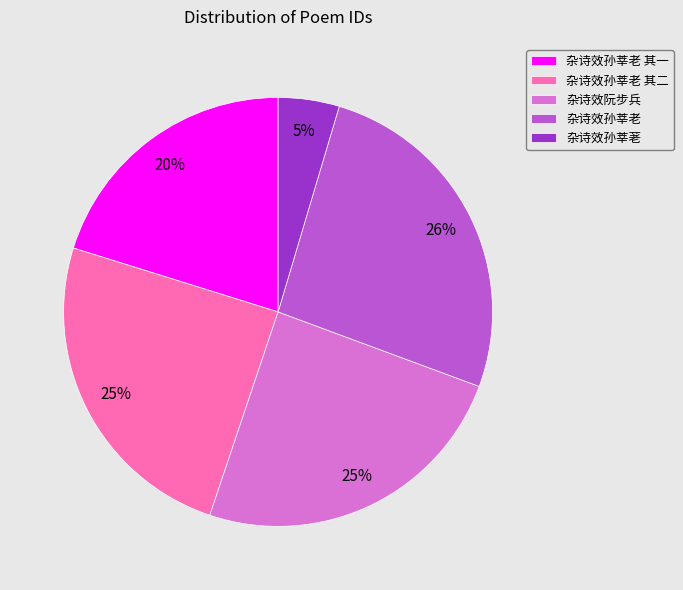

Does any single category account for the majority?

No